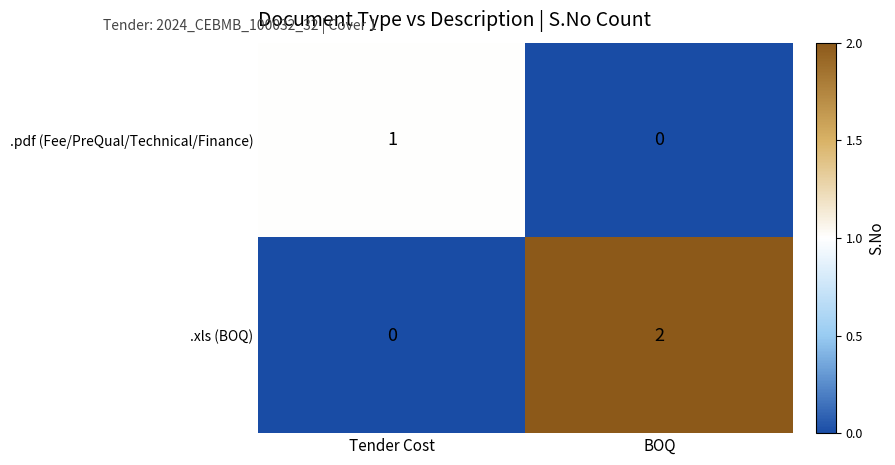

How many positive values does the .xls (BOQ) series have?

1